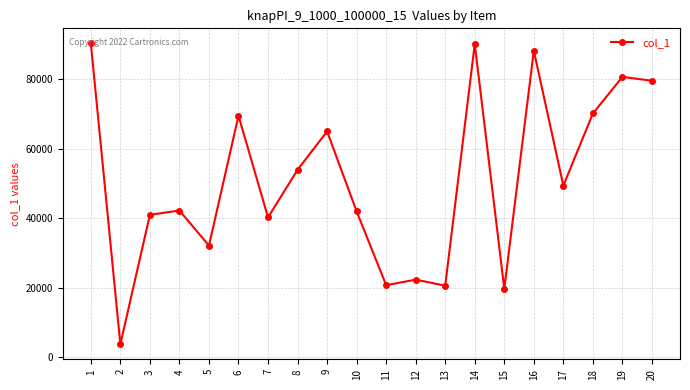

What is the difference between the maximum and second lowest values?

70705